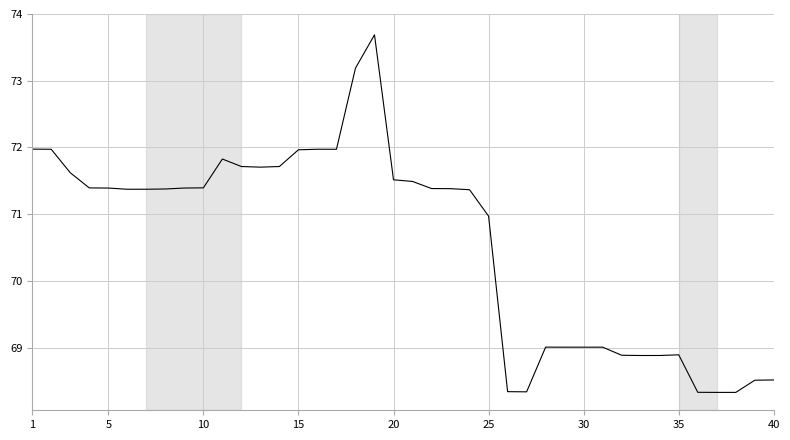

What is the difference between the maximum and minimum values?

5.4